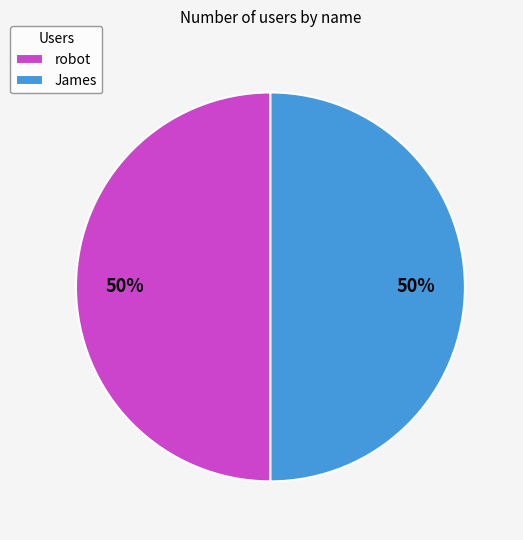

To the nearest percent, what is the difference between the James and robot slice percentages?

0%